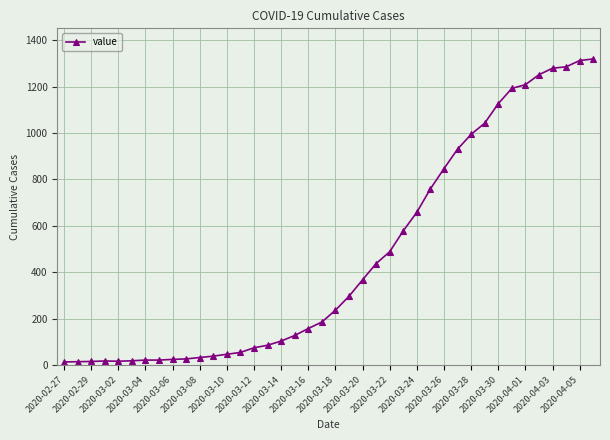

What is the difference between the maximum and second lowest values?

1305